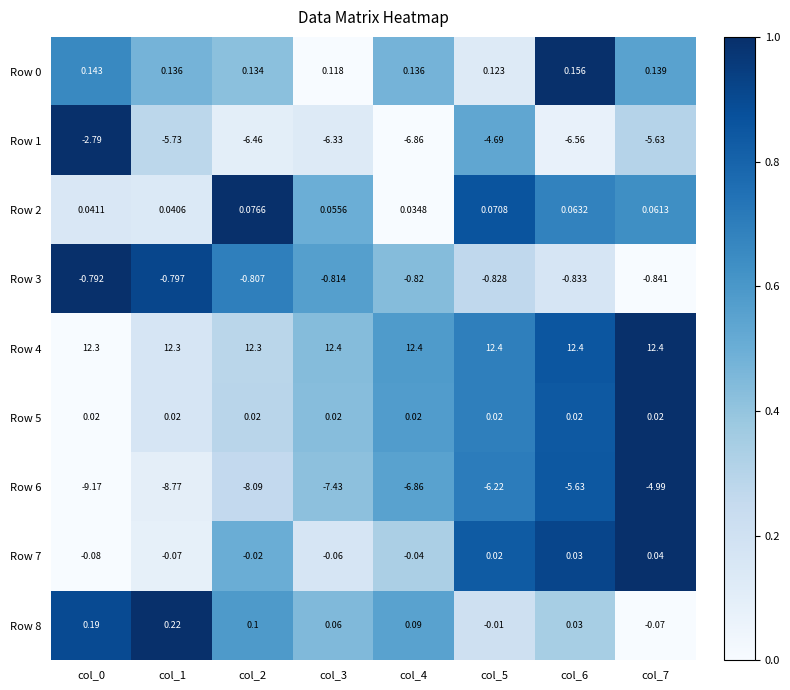

Is the value of Row 3 at col_0 greater than the value of Row 4 at col_3?

No